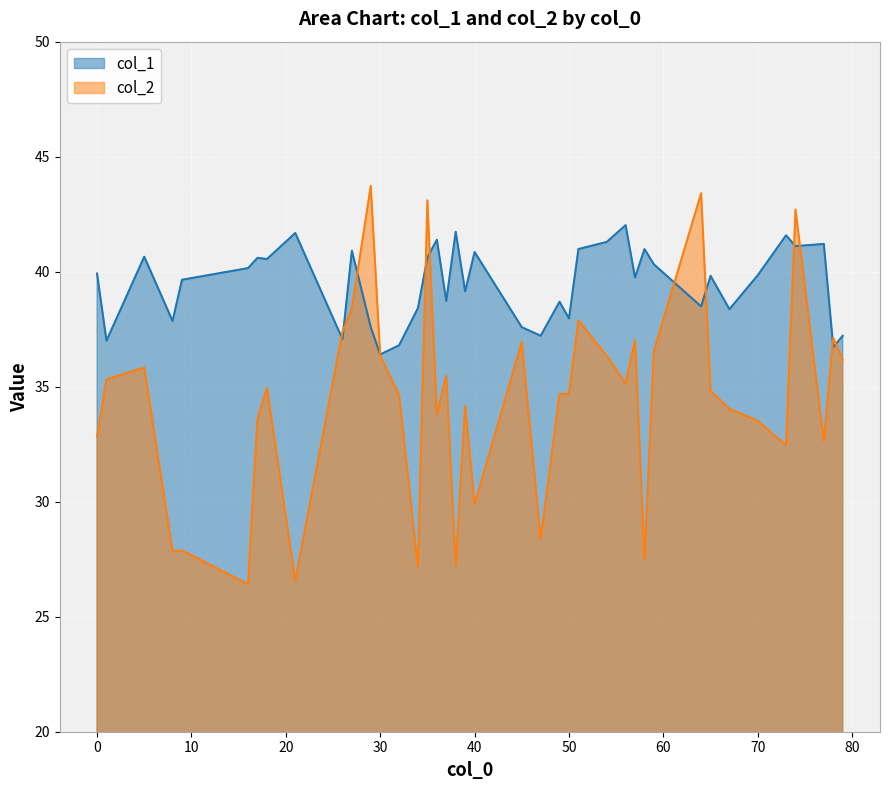

Does the chart display data point markers on the line(s)?

No